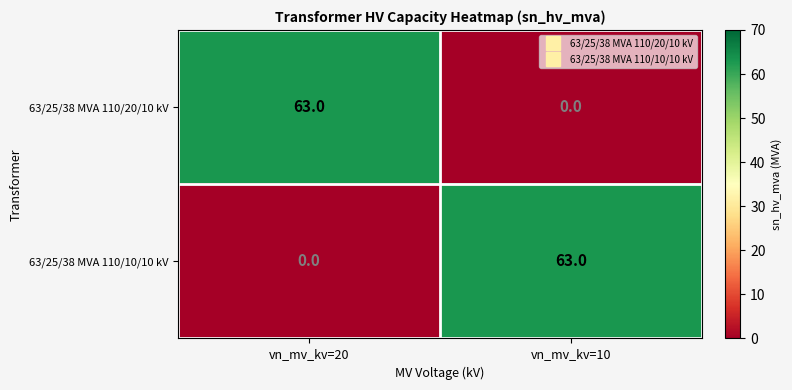

What is the total value across all series at vn_mv_kv=20?

63